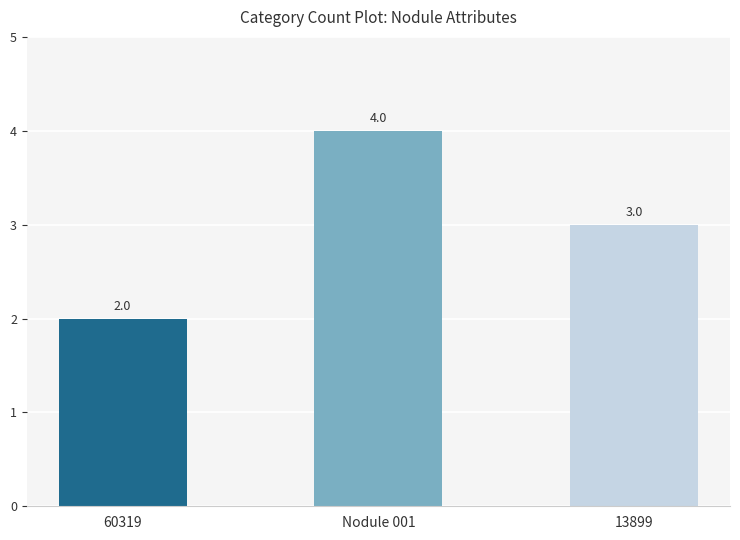

What is the maximum value shown in the chart?

4